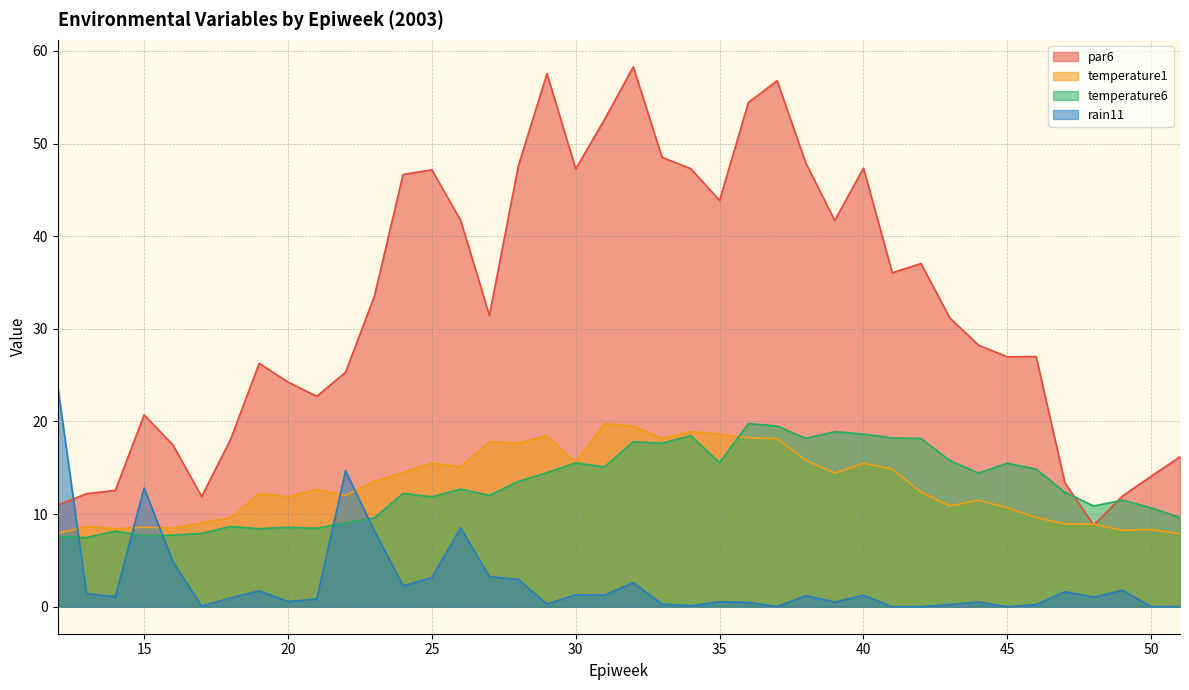

What is the maximum value shown in the chart?

58.3